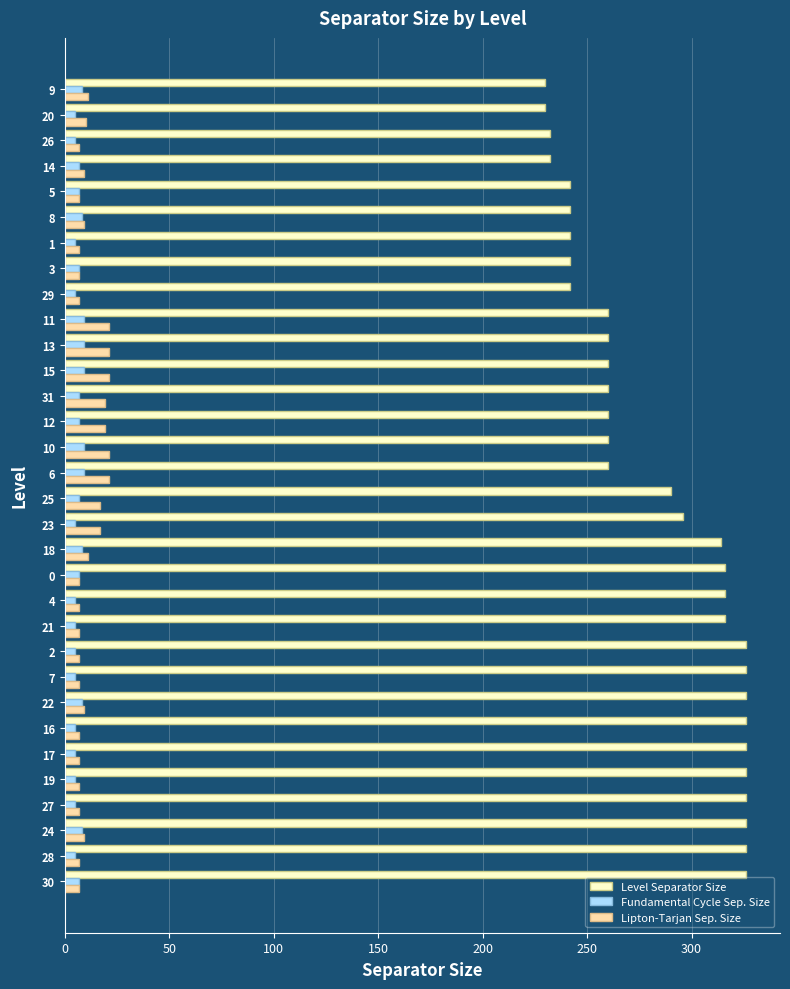

The value of Fundamental Cycle Sep. Size at 15 is 9. True or false?

True